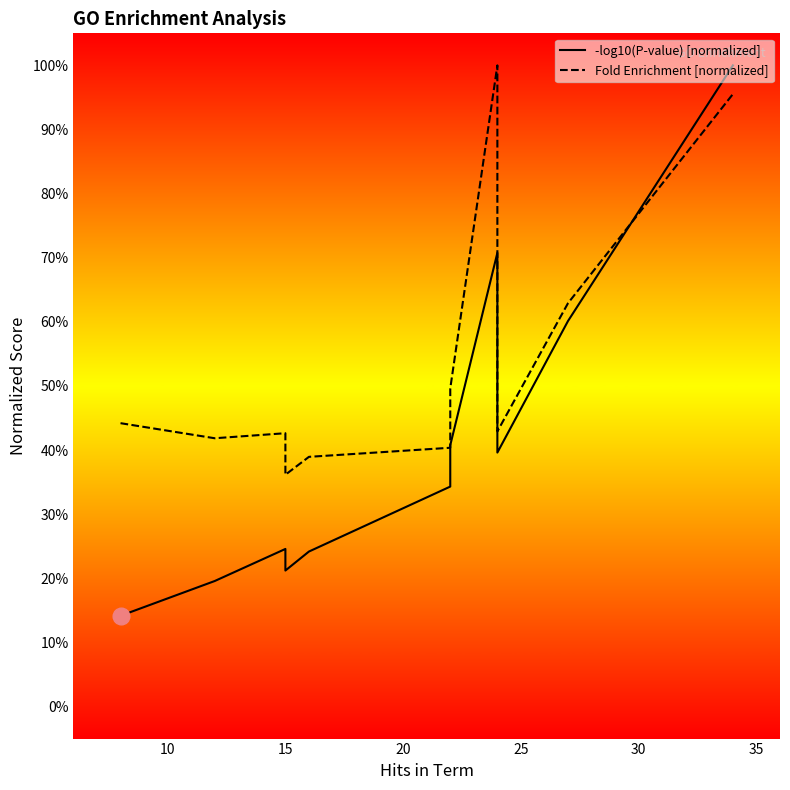

How many data points does each series have?

13